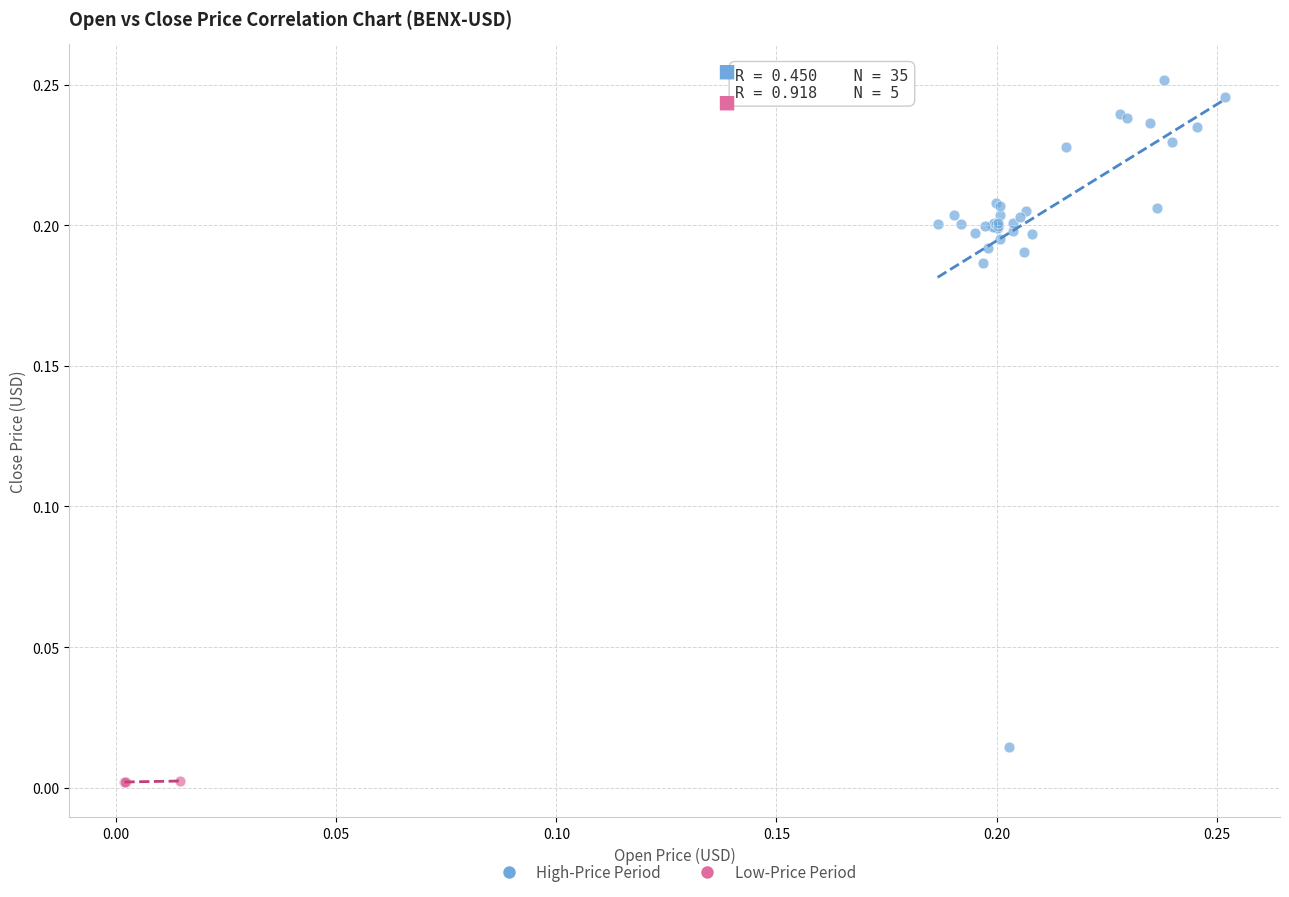

Which series contains the highest Y value?

High-Price Period